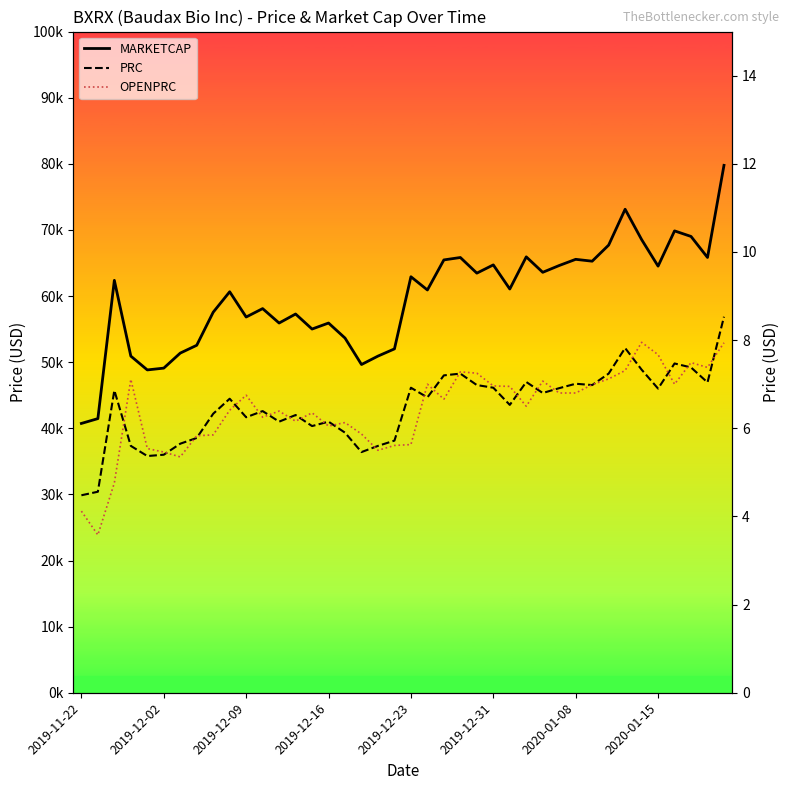

What is the lowest value of the MARKETCAP series?

40732.2